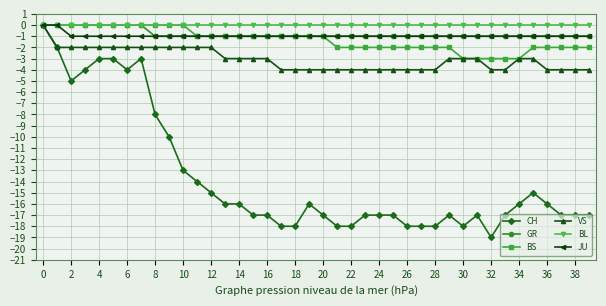

Which series has the widest spread of values?

CH